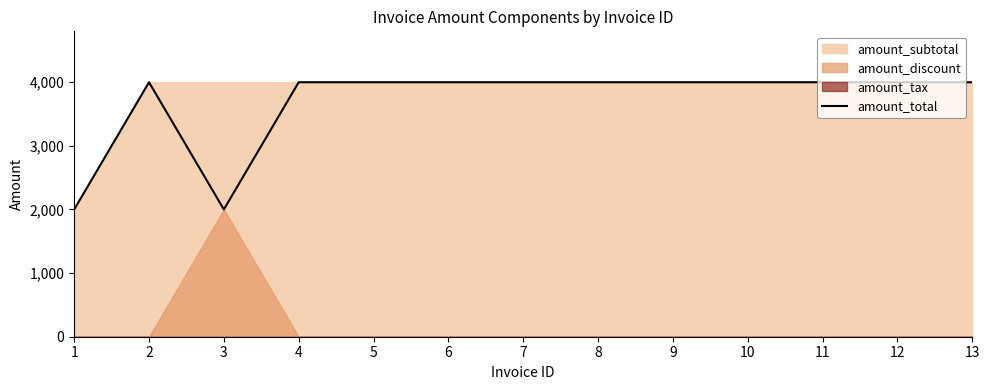

At which label is the value closest to 2999?

3